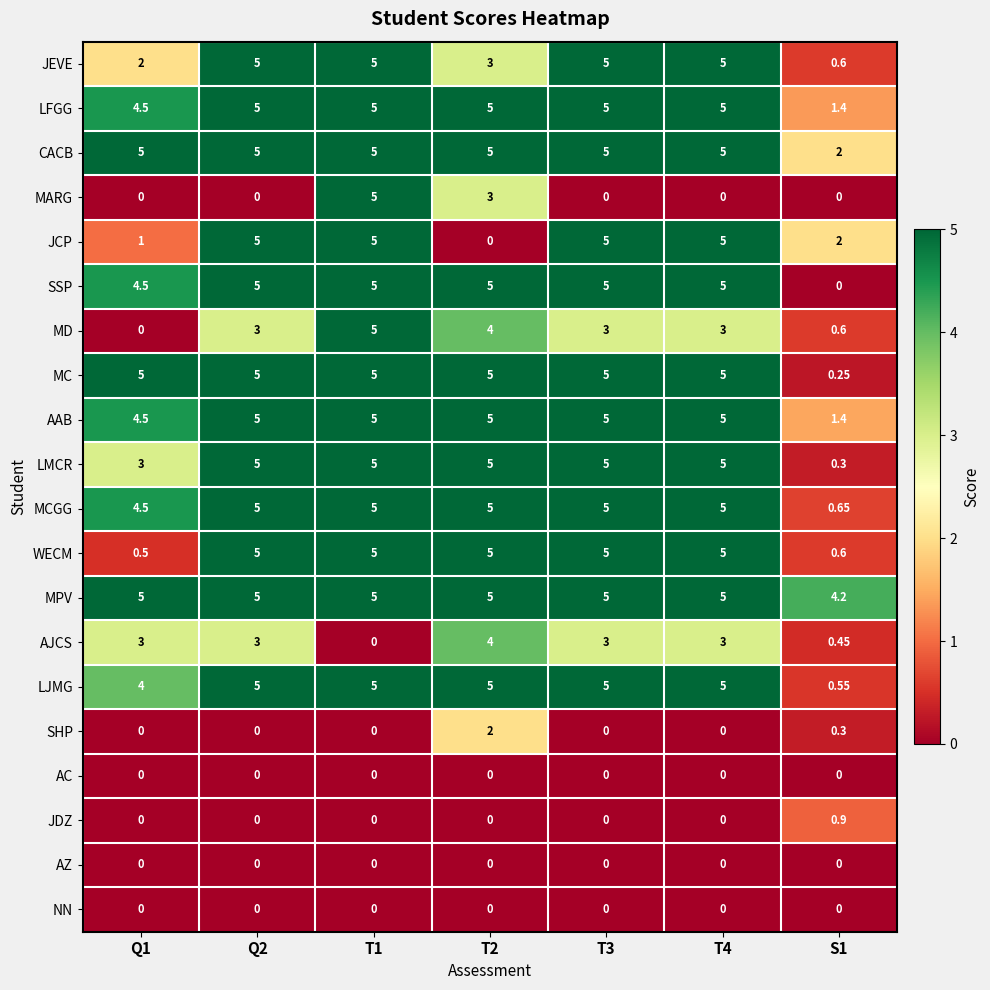

Is the value of LJMG at T2 greater than the value of MARG at T4?

Yes